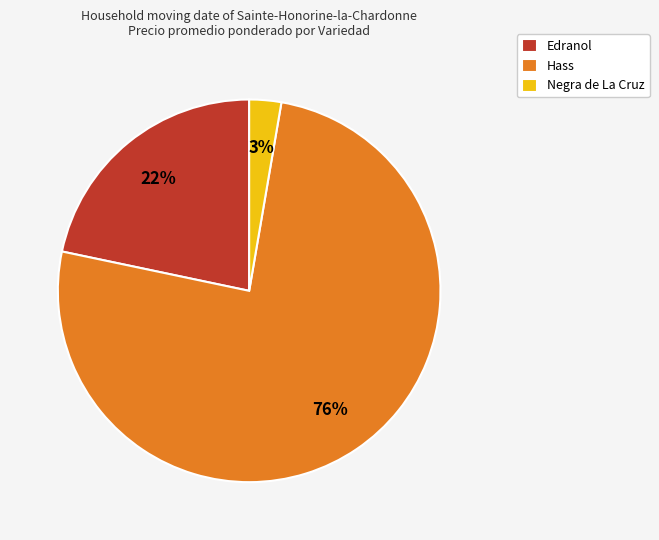

Rank the categories by value from highest to lowest.

Hass, Edranol, Negra de La Cruz